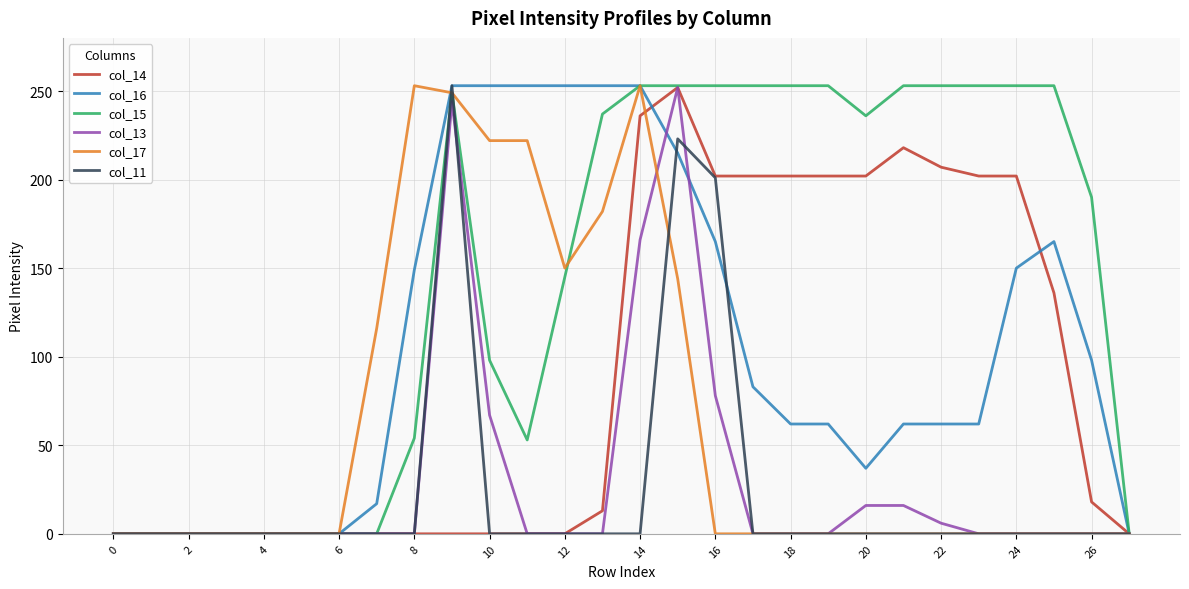

Count the number of data series in this chart.

6